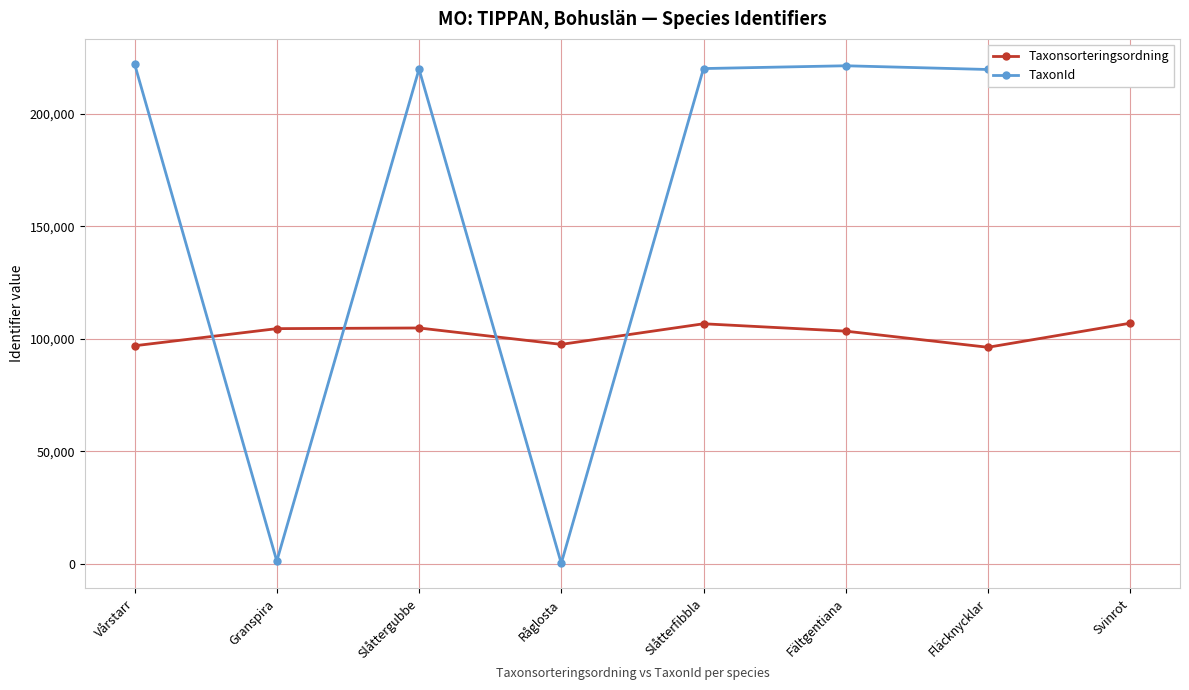

List the series in order of their overall mean, lowest first.

Taxonsorteringsordning, TaxonId